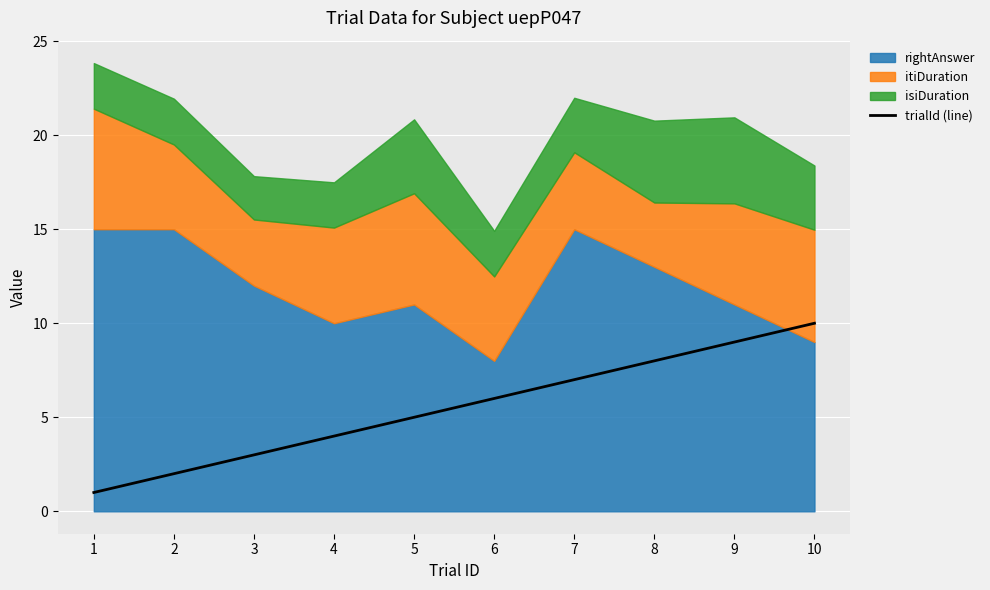

How many data points are above 6?

4